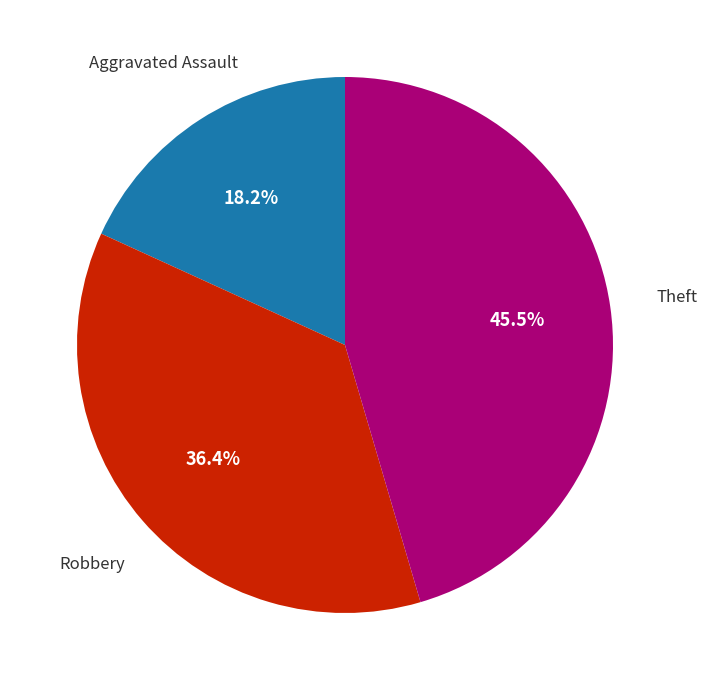

To the nearest percent, what is the average slice percentage?

33%